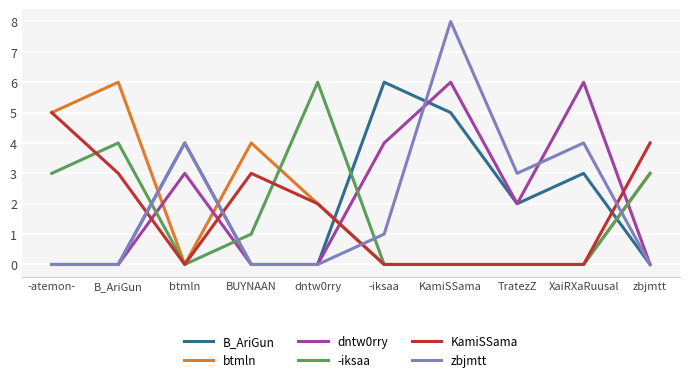

What position from the right is KamiSSama?

4